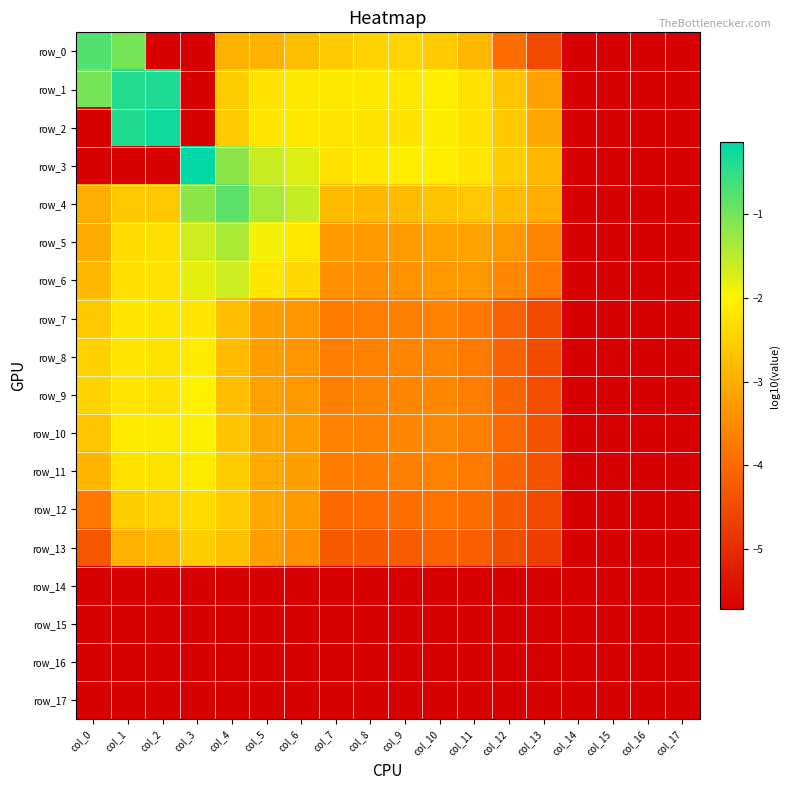

At which label does row_10 reach its minimum?

col_14